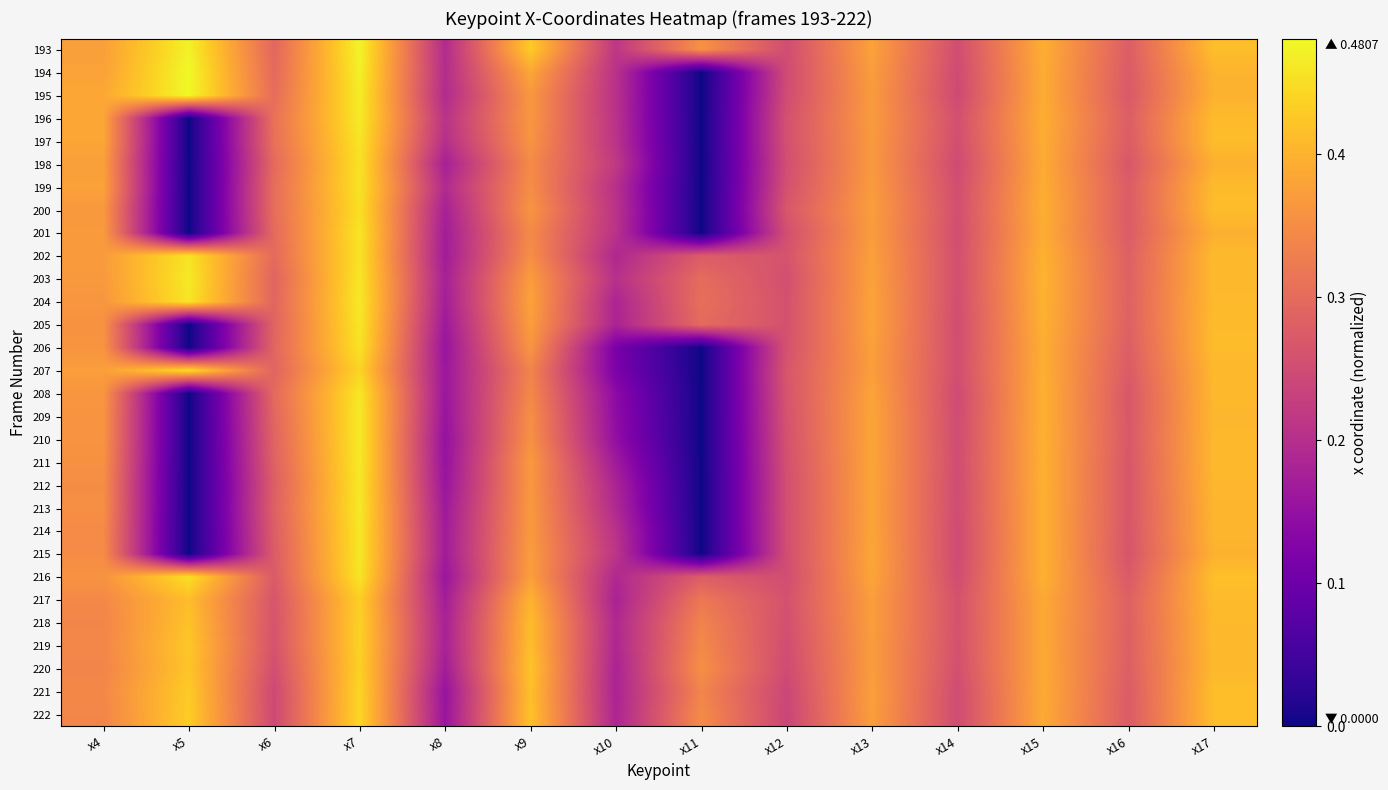

How many series are shown in this chart?

30